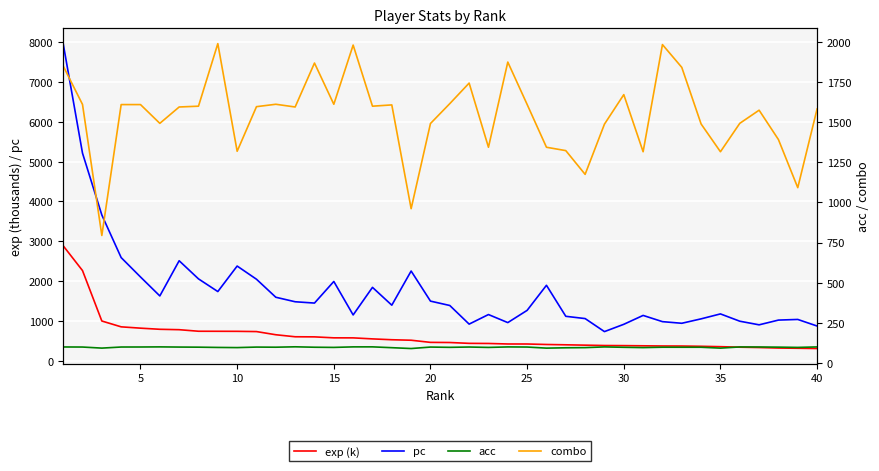

What is the smallest value displayed?

89.1